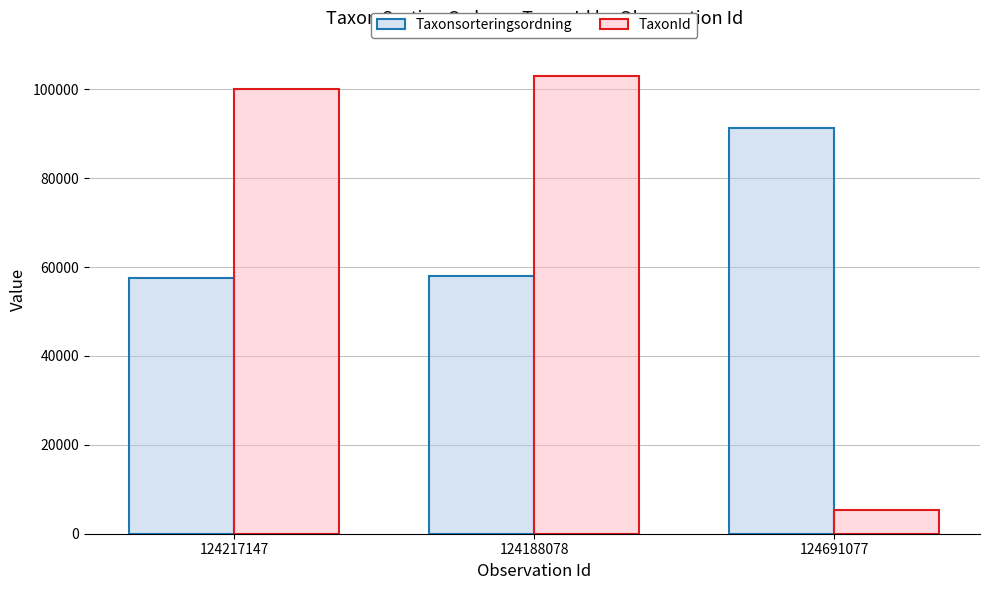

What is the smallest value displayed?

5442